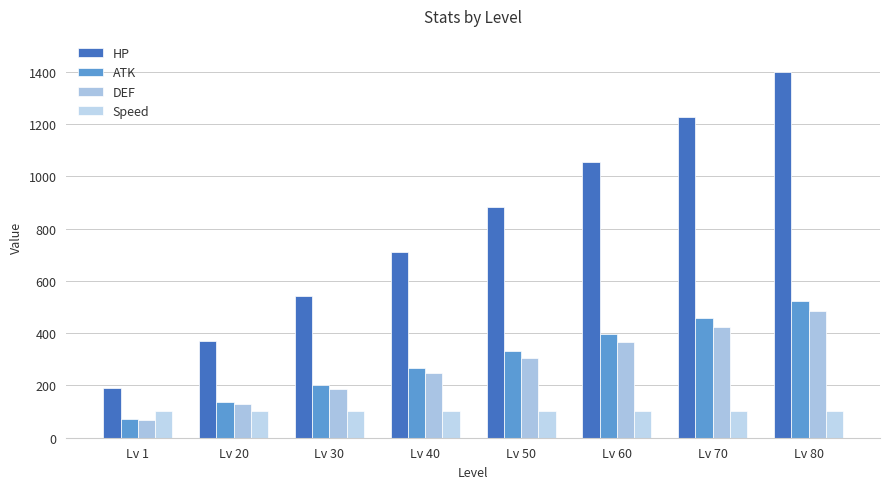

At which label does DEF reach its peak?

Lv 80